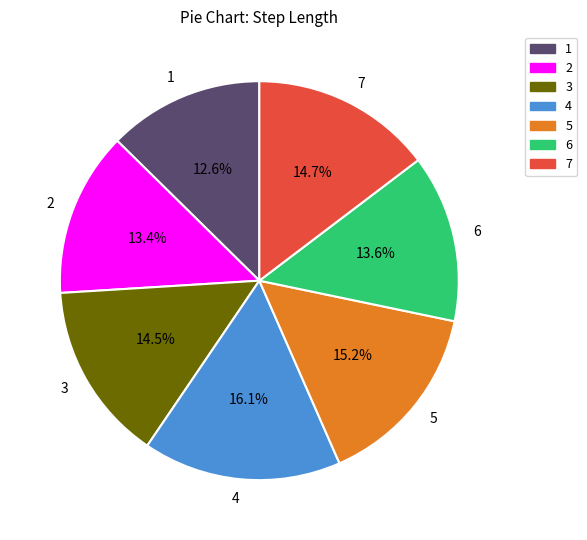

Does 6 represent more than half of the total?

No